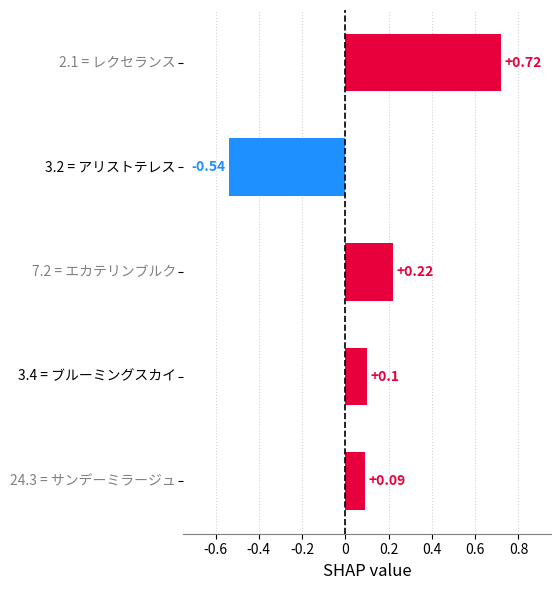

What is the difference between the second highest and minimum values?

0.8